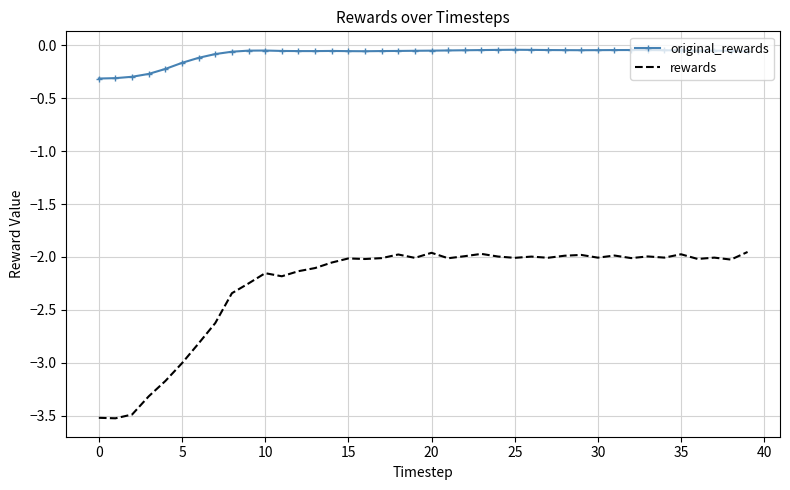

Rank the series by their maximum value, from lowest to highest.

rewards, original_rewards